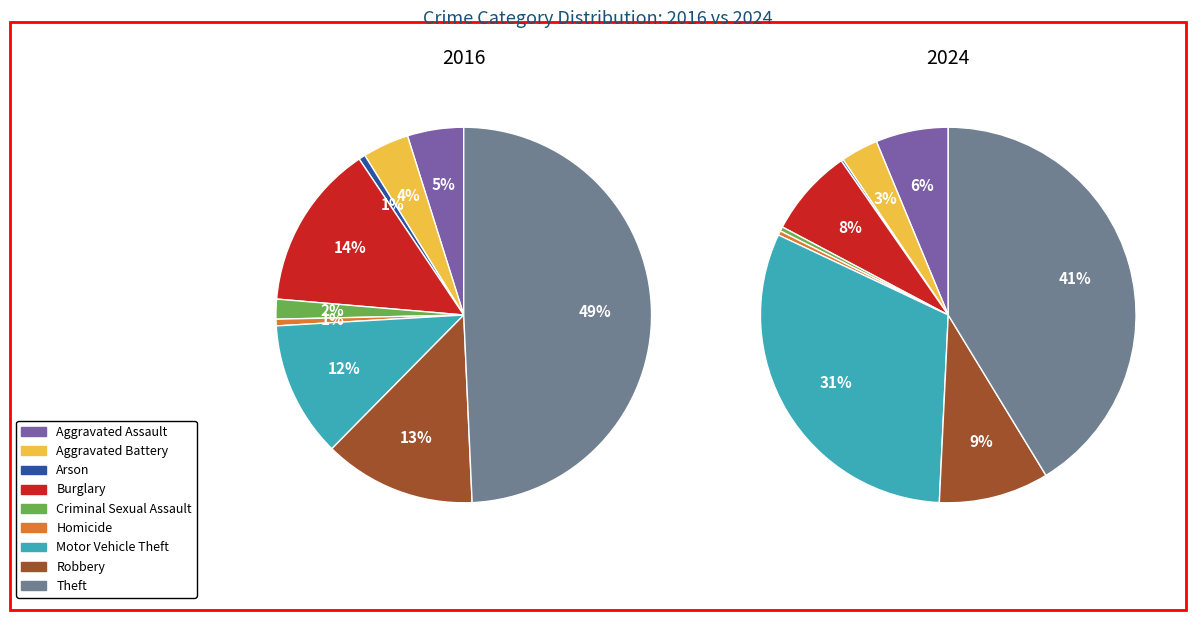

To the nearest percent, what is the combined percentage of Aggravated Assault and Criminal Sexual Assault?

7%